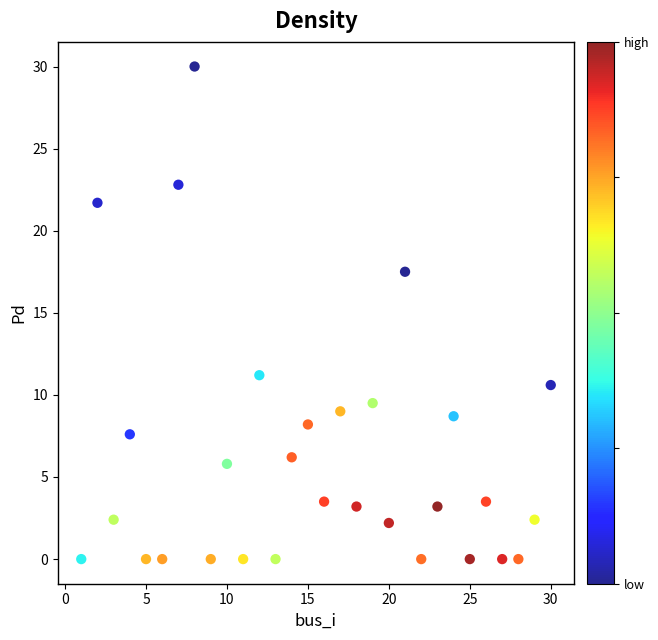

What Y value in the scatter plot is closest to 15?

17.5